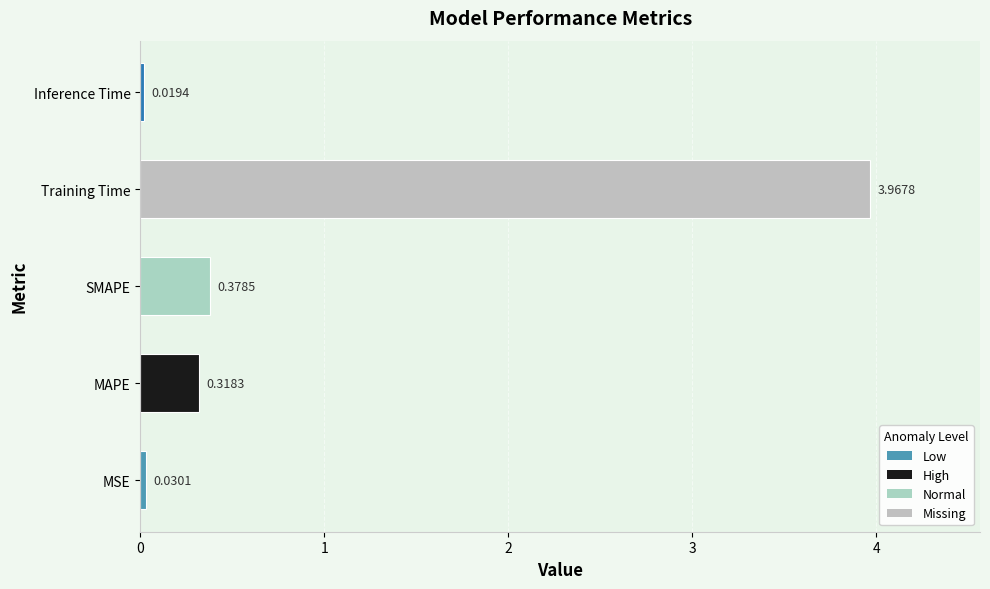

Rank the categories by value from highest to lowest.

Training Time, SMAPE, MAPE, MSE, Inference Time